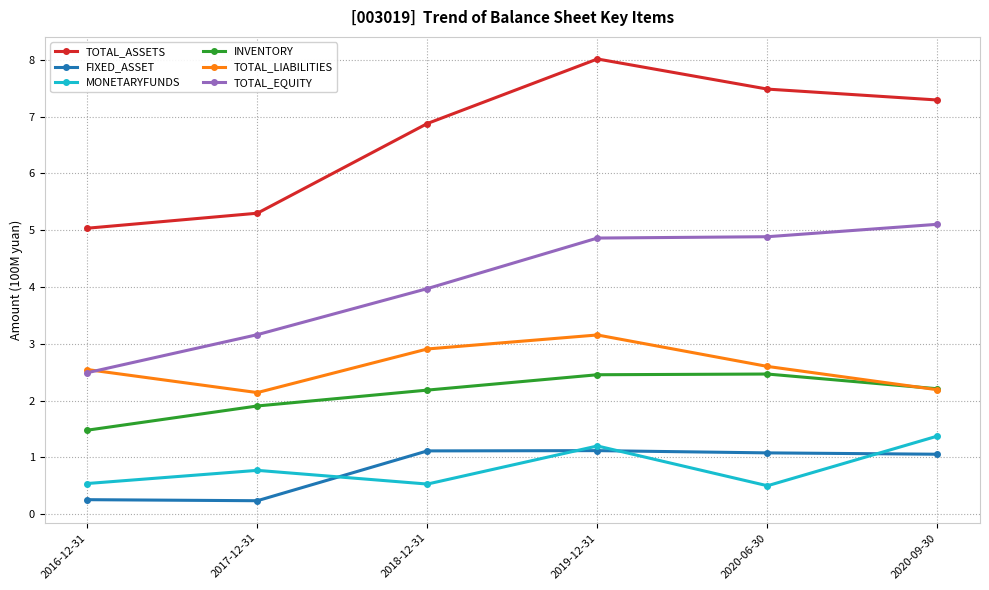

True or false: MONETARYFUNDS has a value of 1.4 at 2020-09-30.

True